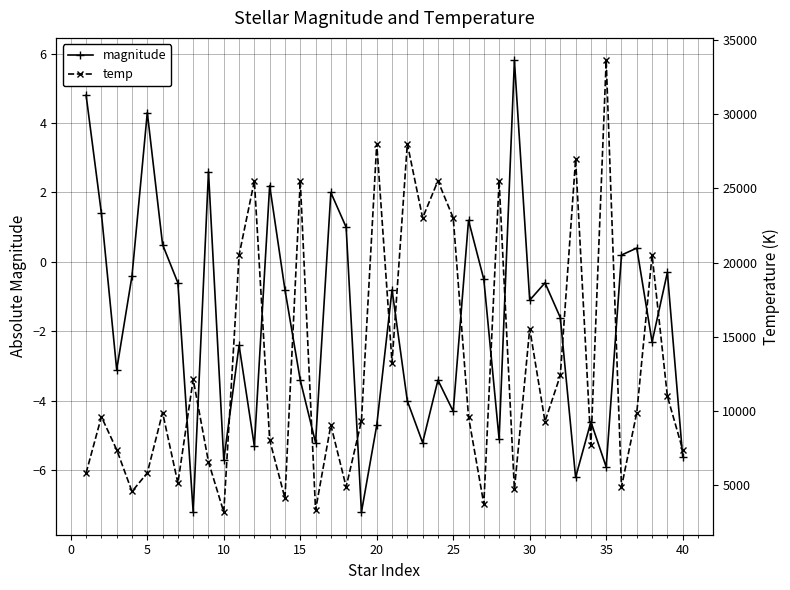

What is the minimum value for magnitude?

-7.2